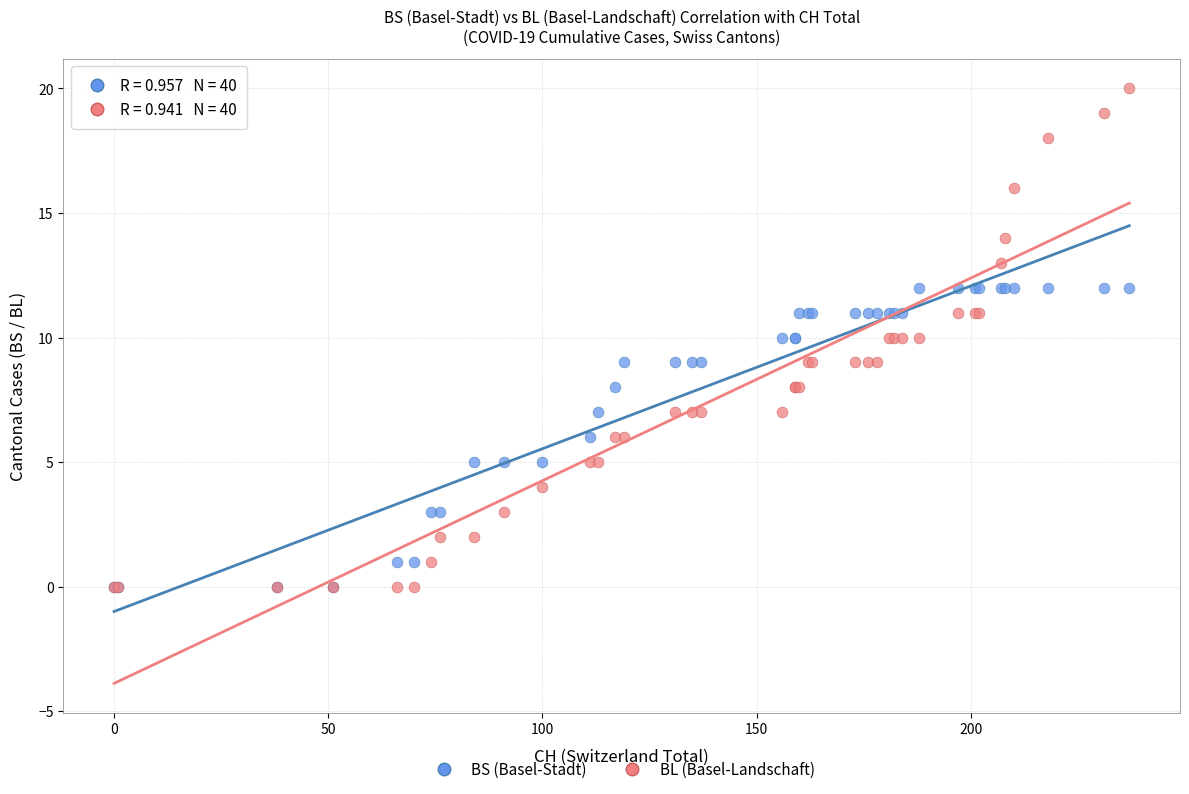

Which series has the largest Y range (max minus min)?

BL (Basel-Landschaft)